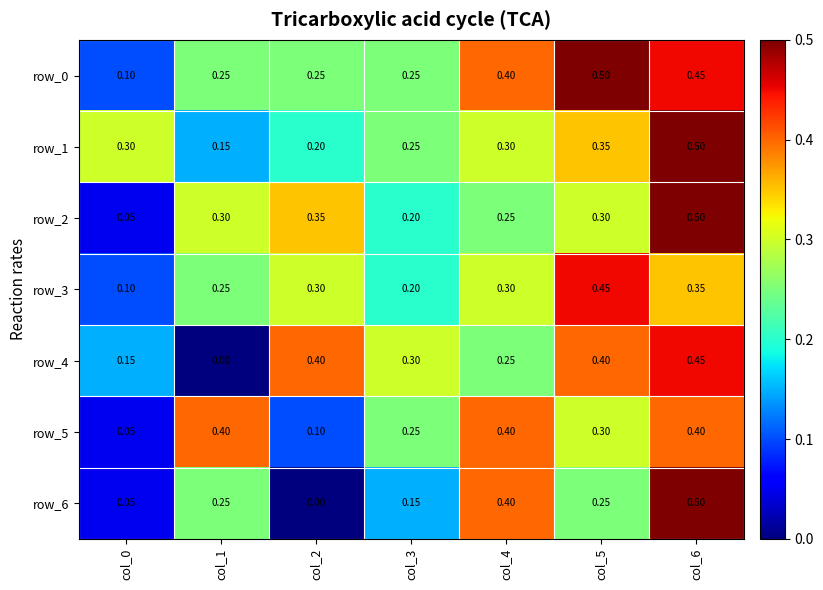

True or false: row_0 has a value of 0.4 at col_4.

True